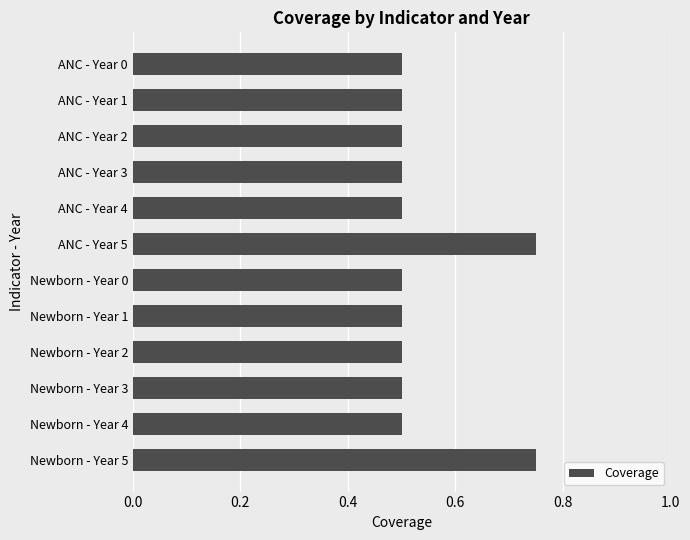

What is the sum of the values at ANC - Year 1 and Newborn - Year 1?

1.0